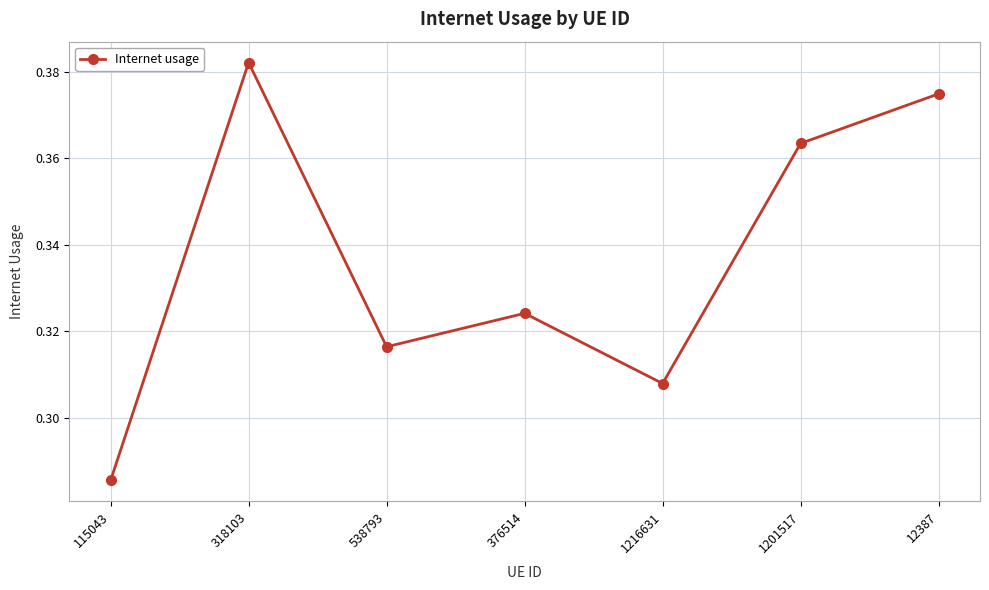

What is the sum of the values at 318103 and 376514?

0.7